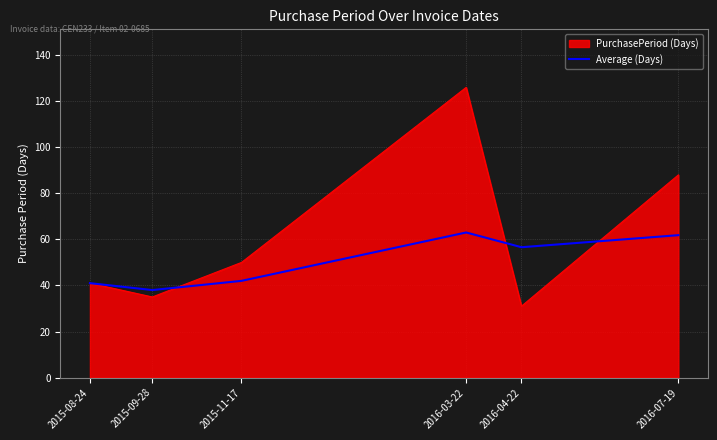

How many categories are shown in the chart?

6